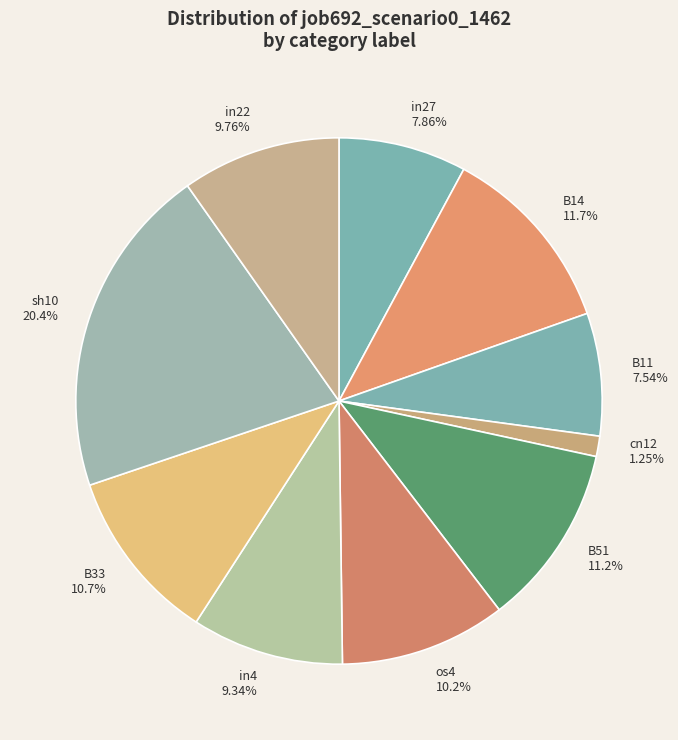

Approximately how many times larger is the value at B33 10.7% compared to in4 9.34%?

1.1